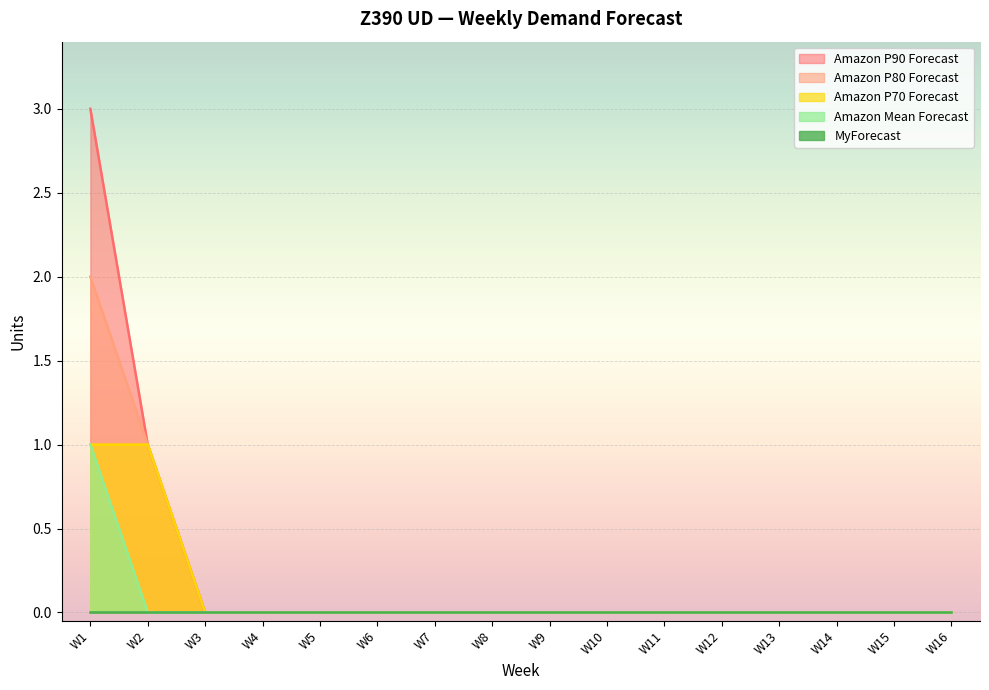

What is the difference between the maximum and minimum values in the Amazon P80 Forecast series?

2